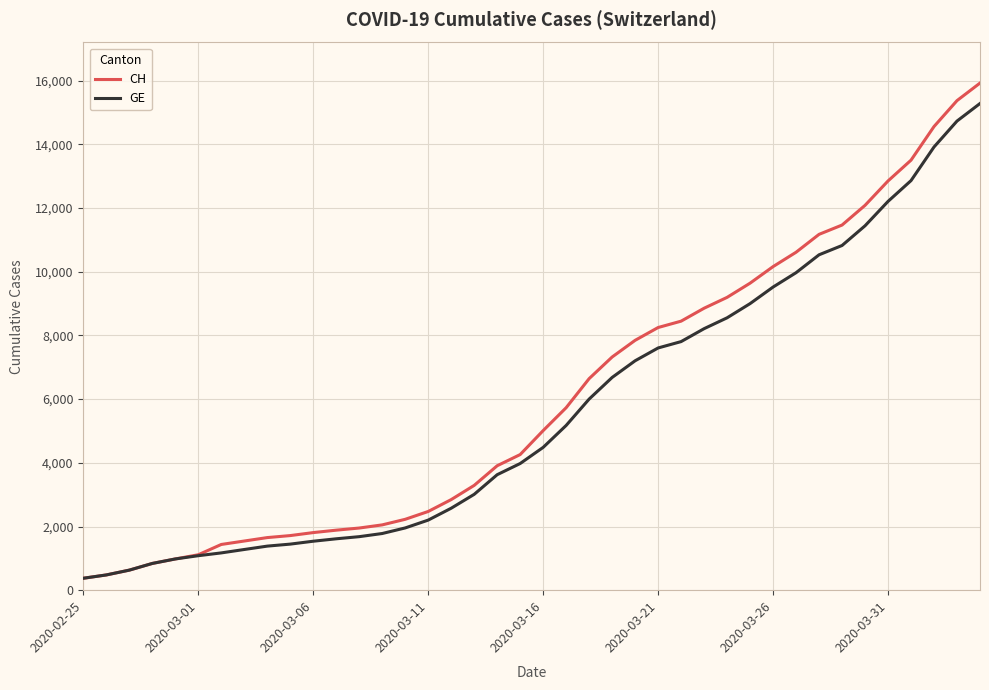

At how many categories does at least one series exceed 13142?

4